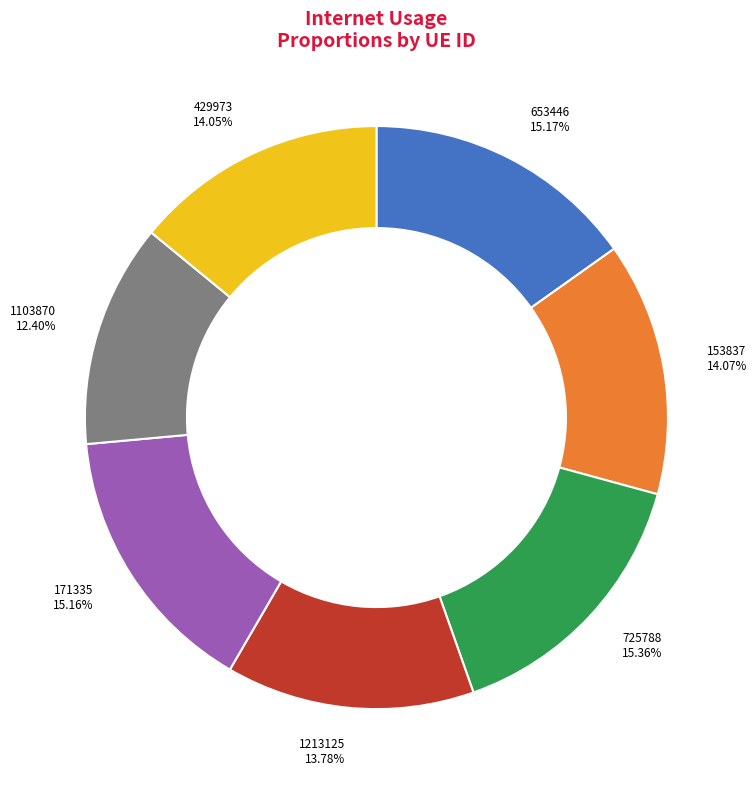

Is it true that 725788 is 15% of the pie?

True